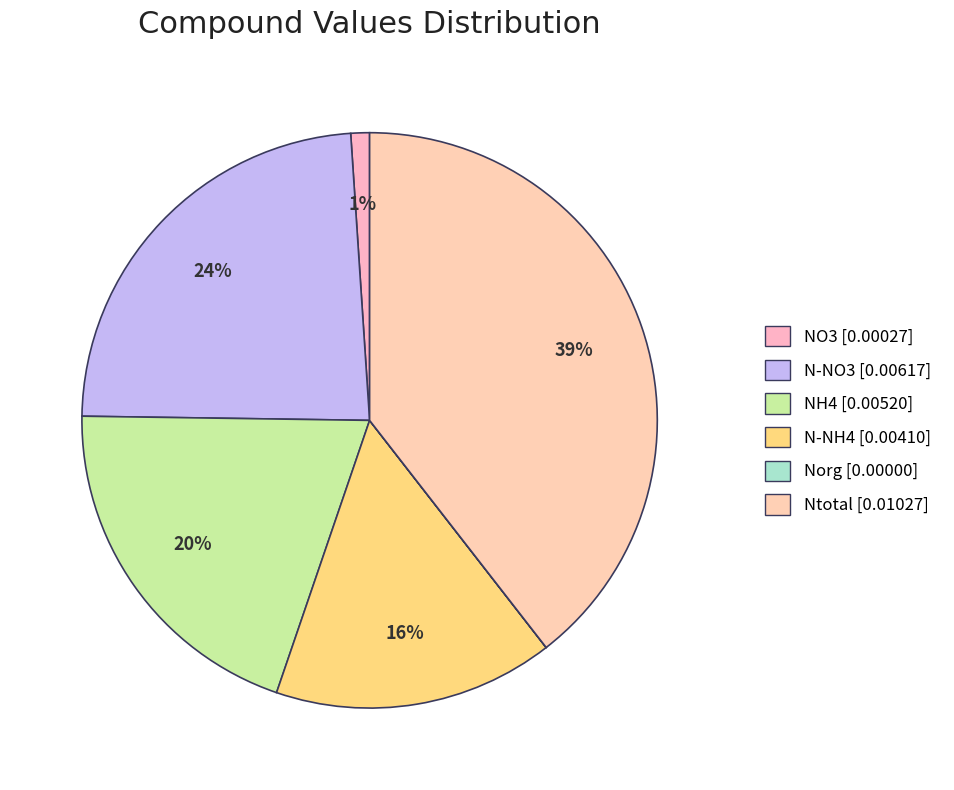

Which category has the biggest portion of the pie?

Ntotal